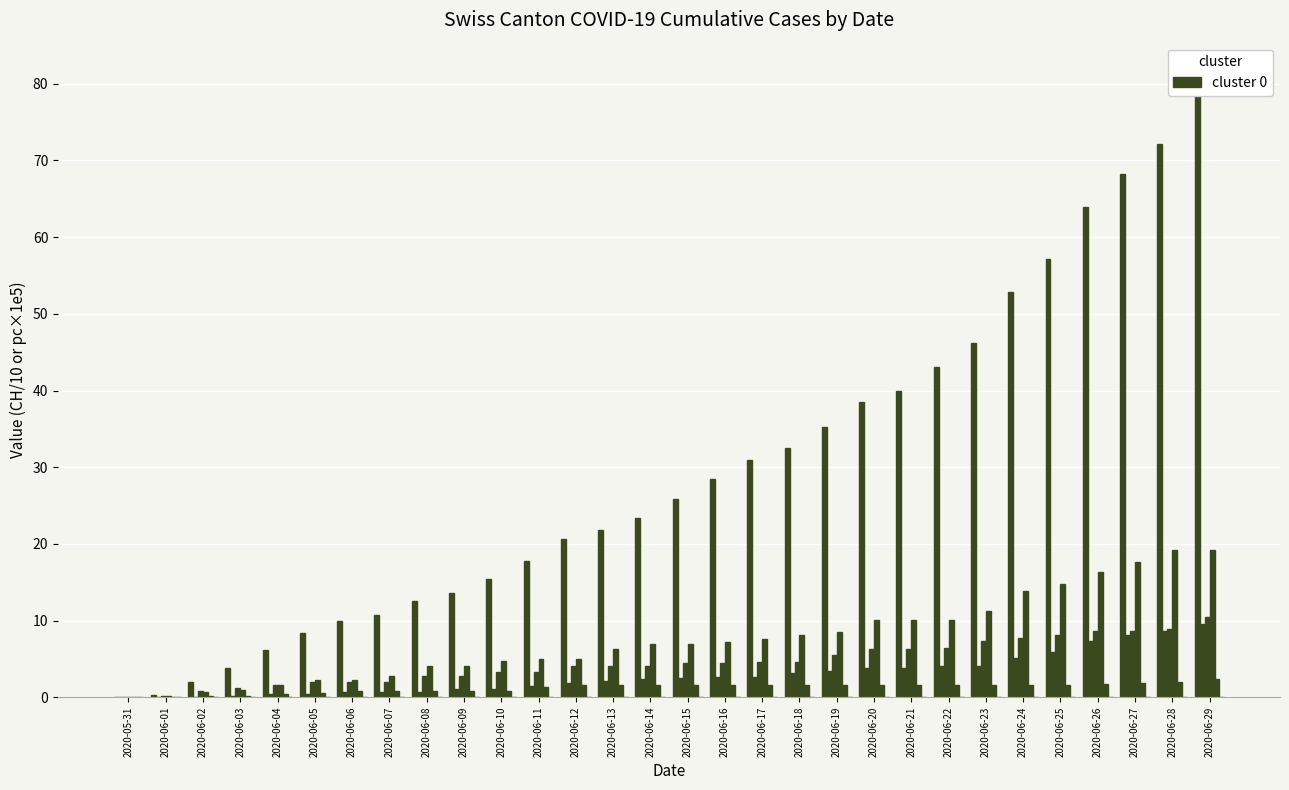

What is the label of the 25th bar from the right?

2020-06-05